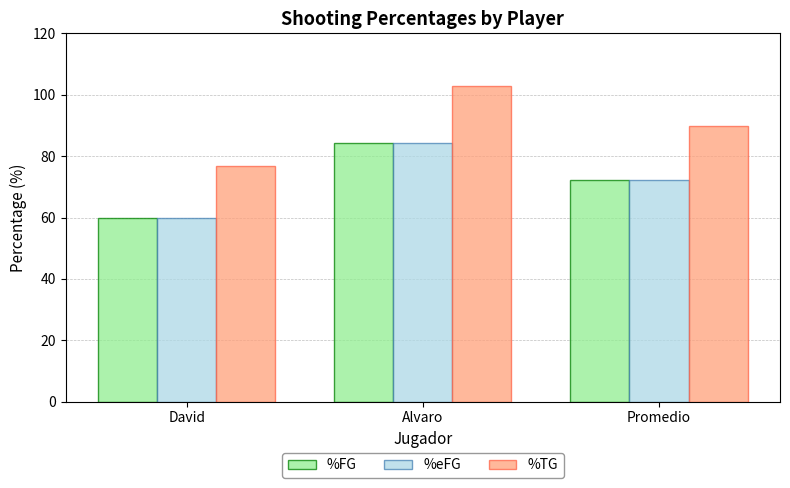

Reading left to right, extract all data points from this chart.

%FG: 60.0	84.3	72.1
%eFG: 60.0	84.3	72.1
%TG: 76.7	102.7	89.7